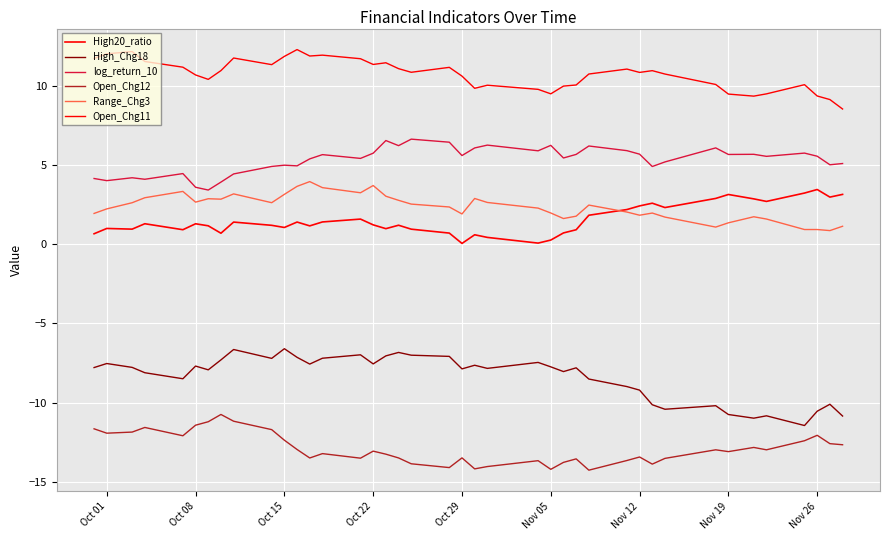

How many lines are shown in the chart?

6